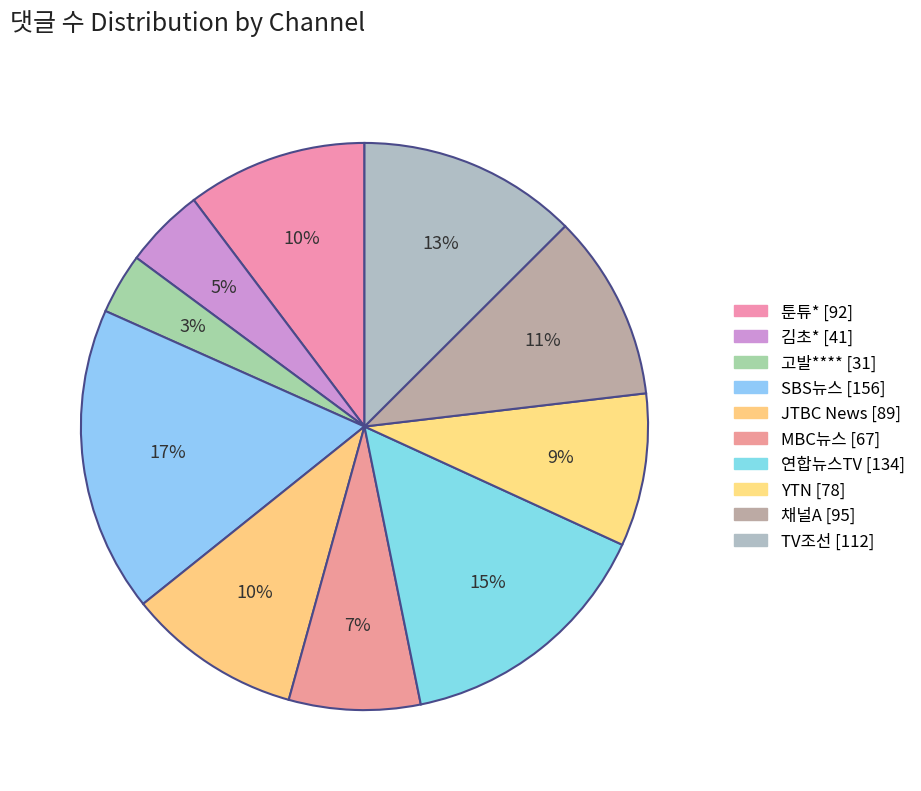

Does any single category account for the majority?

No